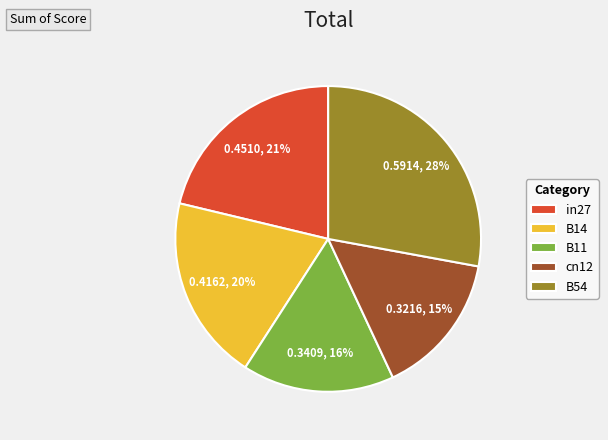

Is there a majority slice in this chart?

No